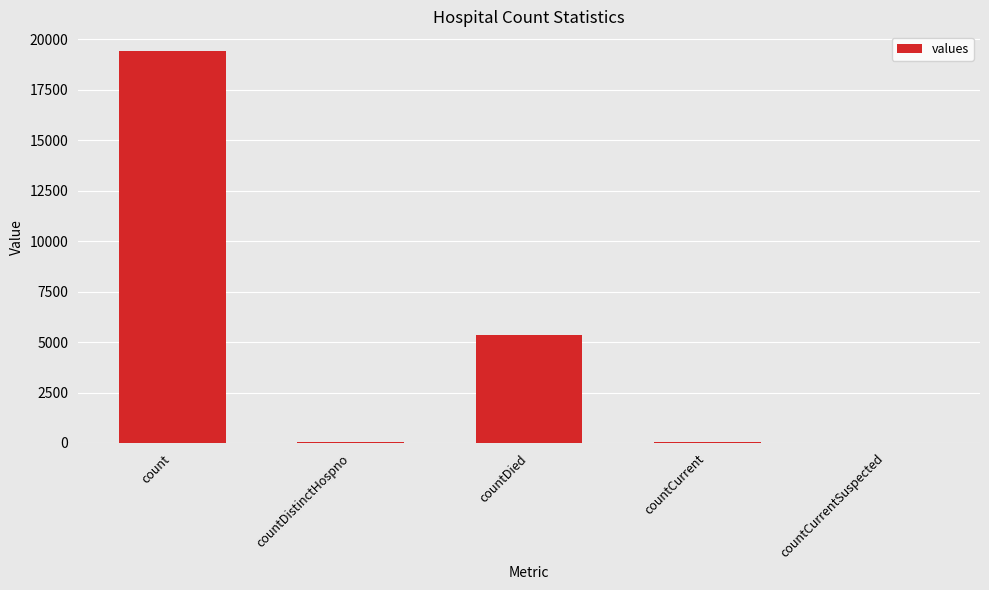

What is the change in value from count to countCurrent?

-19360